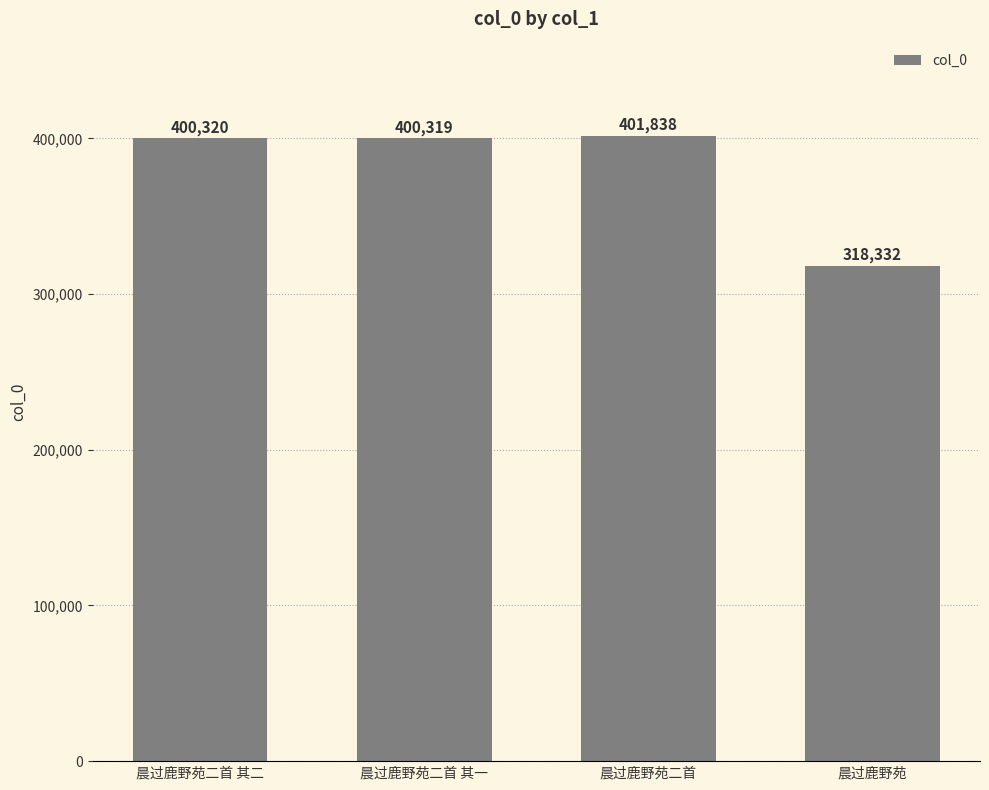

At which label is the value closest to 360085?

晨过鹿野苑二首 其一